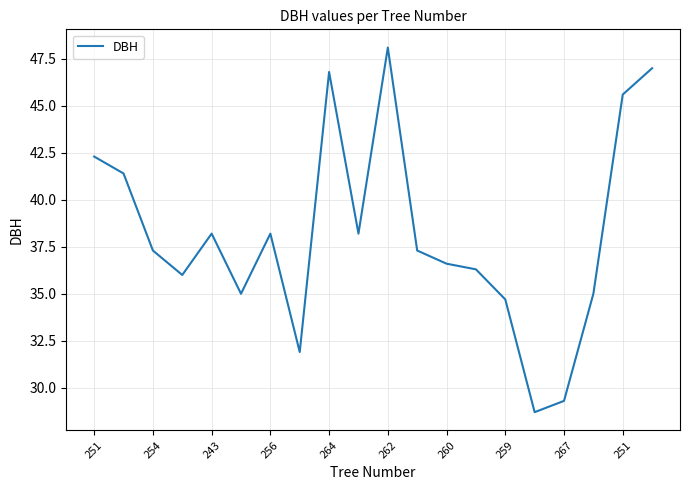

What is the greatest value displayed?

48.1